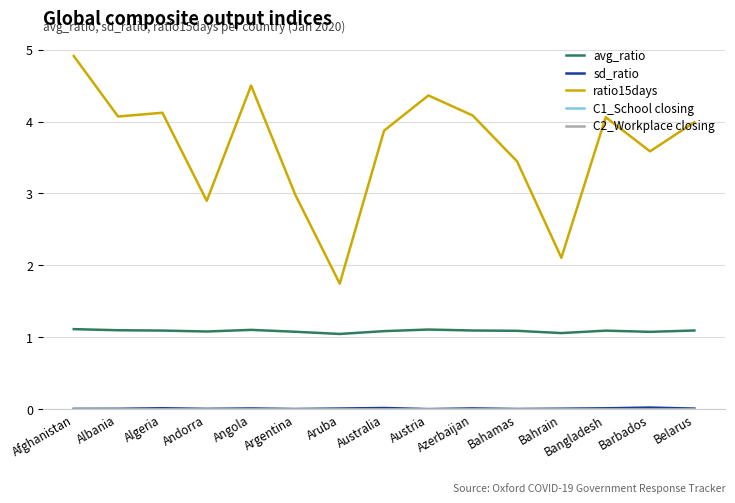

Is this an area chart (filled region under the line)?

No